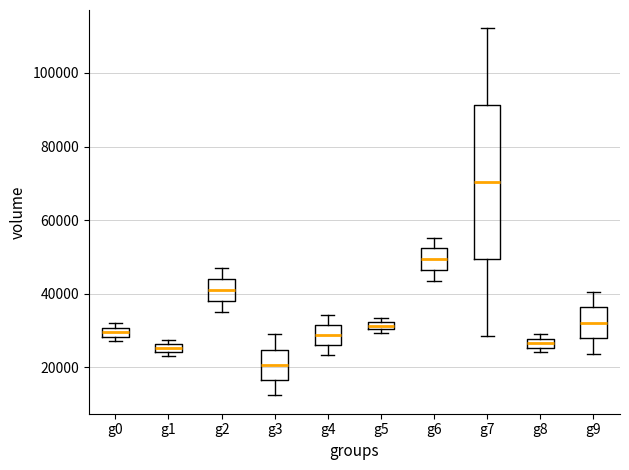

Which box's median line is the lowest?

g3